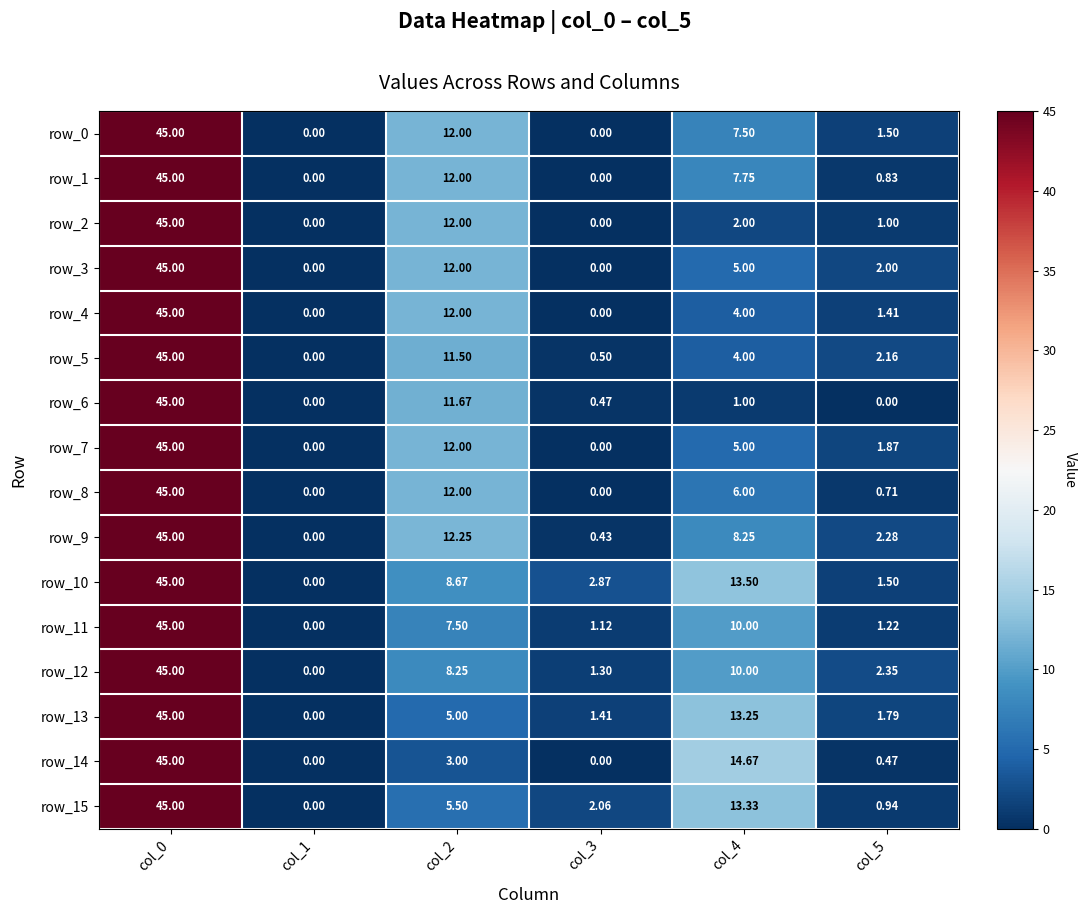

Is the value of row_4 at col_1 greater than the value of row_12 at col_3?

No